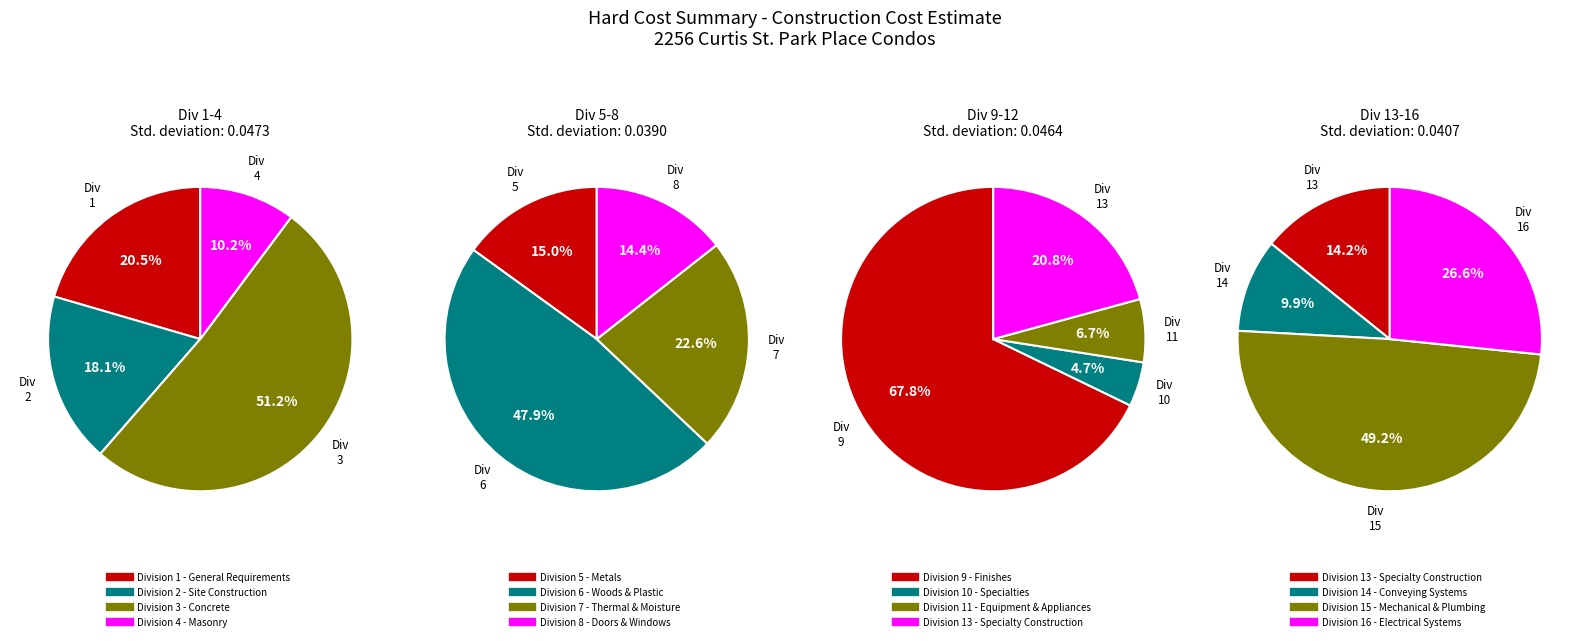

What is the largest slice in the pie chart?

Division 3 - Concrete